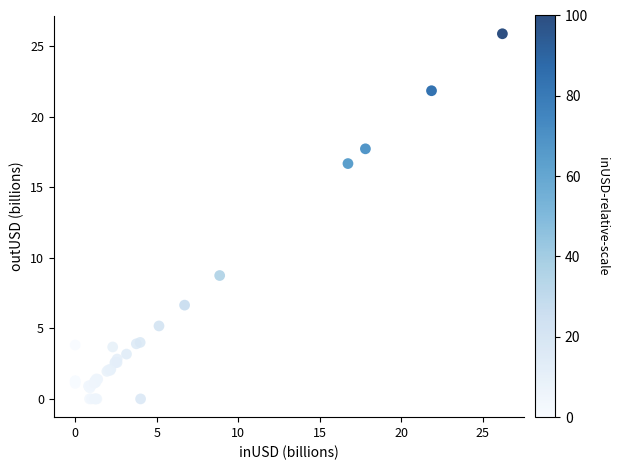

What Y value in the scatter plot is closest to 12?

8.8